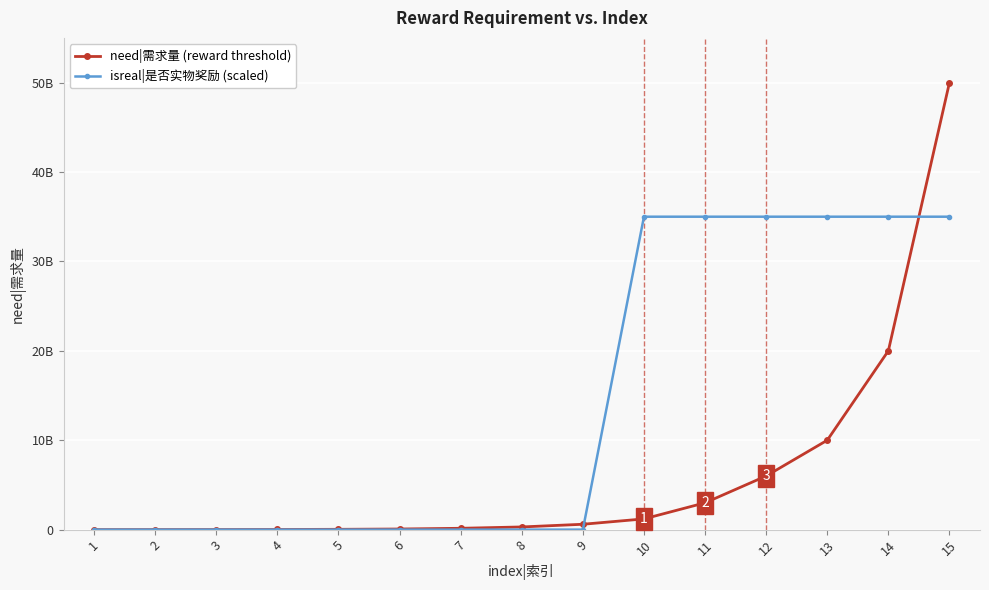

What are all the series names shown in the legend?

need|需求量 (reward threshold), isreal|是否实物奖励 (scaled)